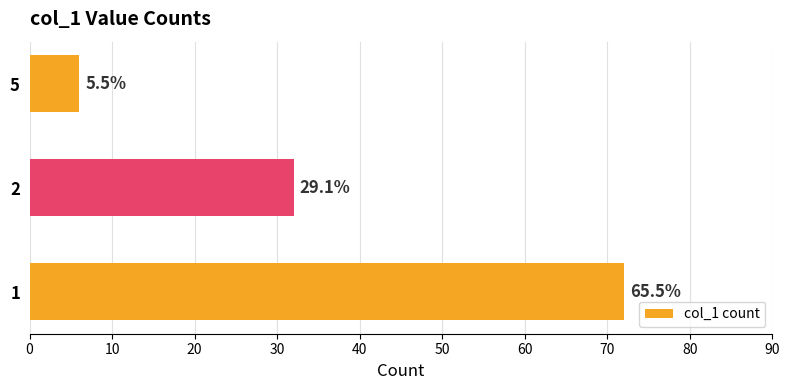

How many bars are there in total?

3